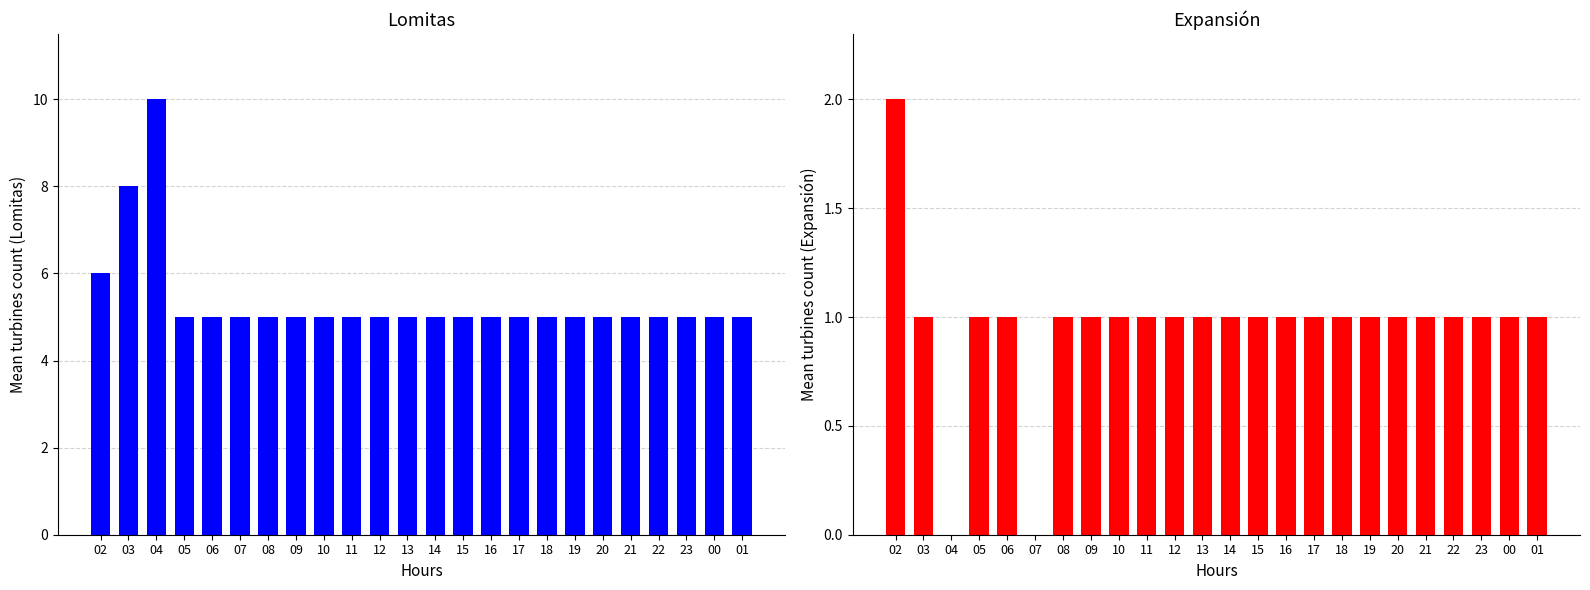

Is it true that Lomitas equals 3 at 01?

False